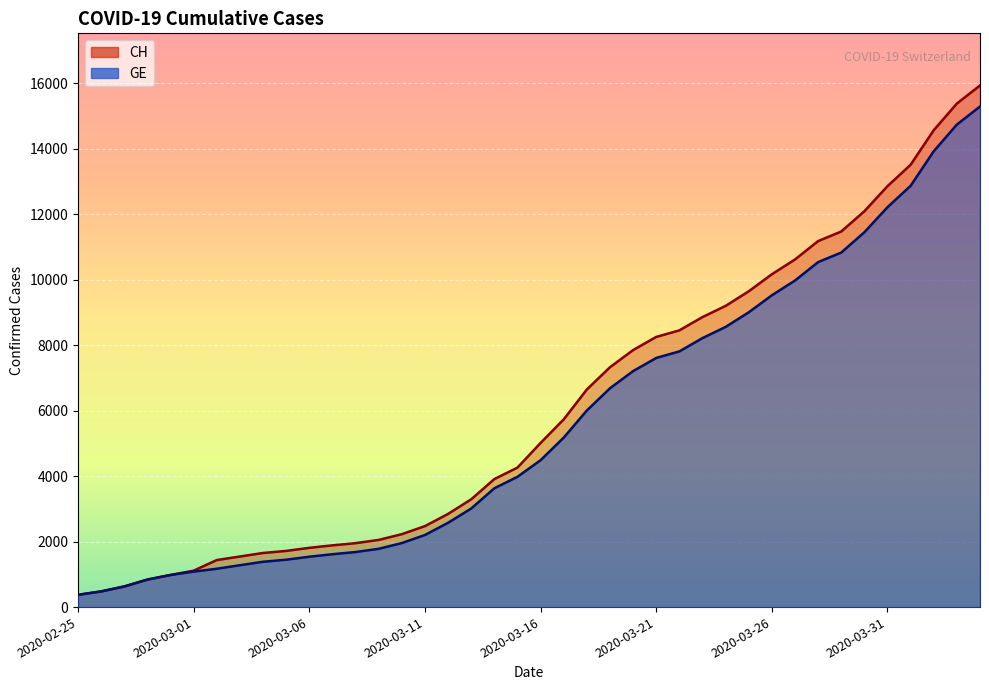

Rank the series by their maximum value, from highest to lowest.

CH, GE